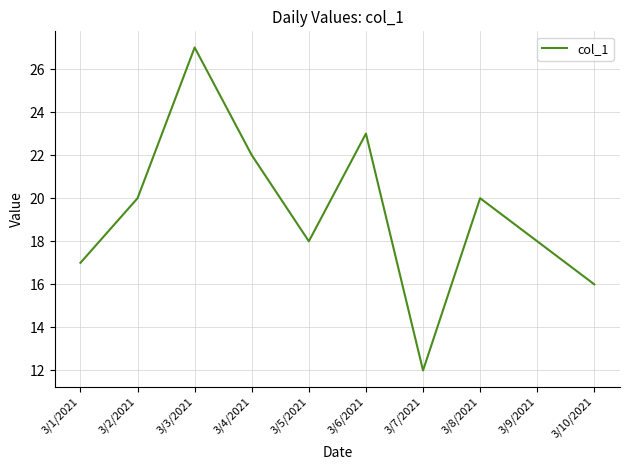

What is the sum of the values at 3/9/2021 and 3/5/2021?

36